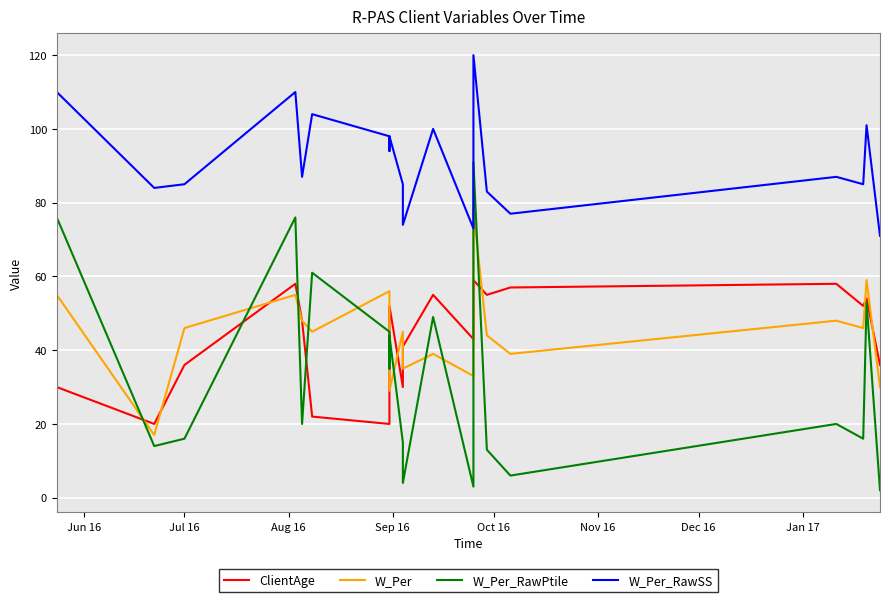

Is it true that W_Per equals 71 at Jul 16?

False